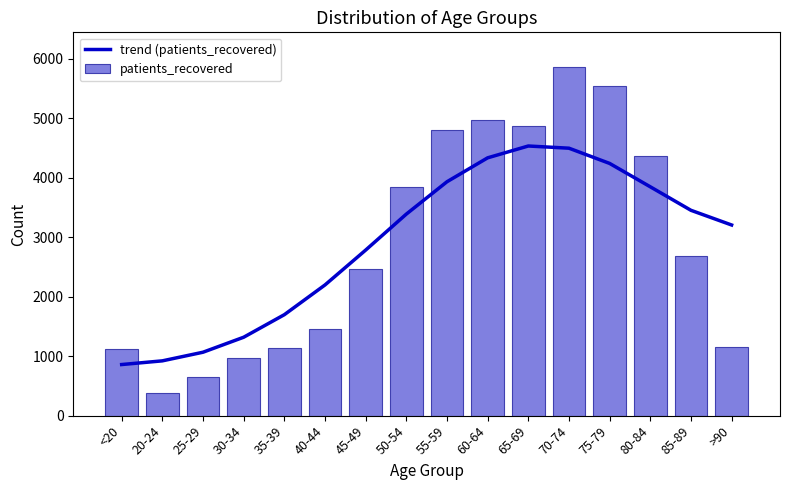

What is the label of the 15th bar from the right?

20-24